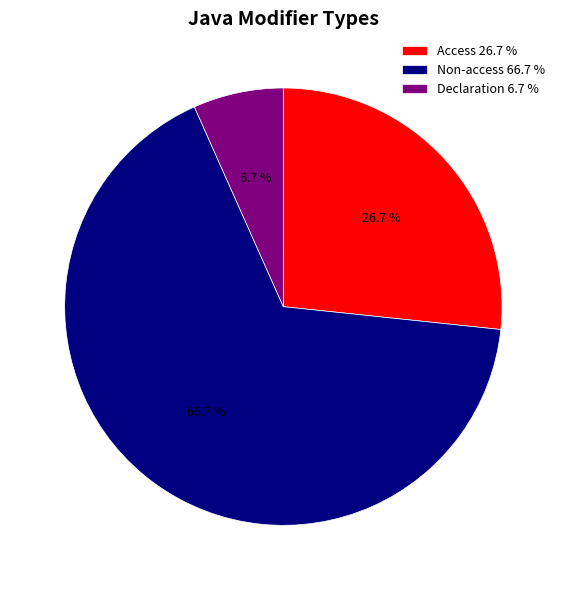

How many slices are in this pie chart?

3